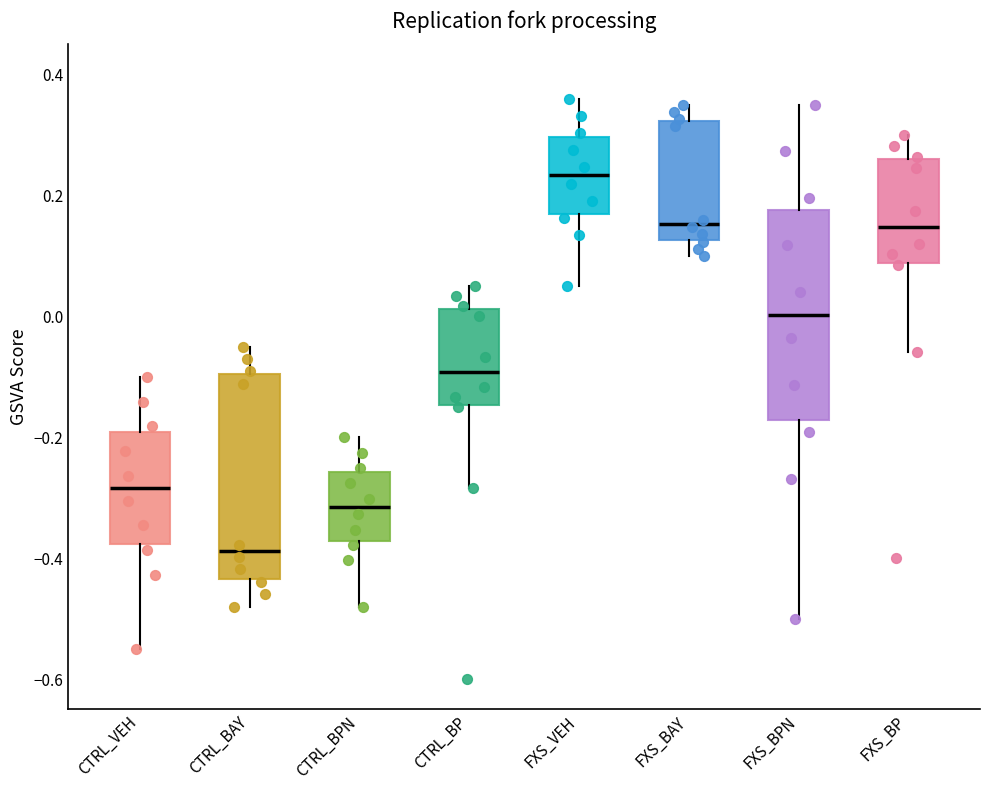

Which box has the lowest median line?

CTRL_BAY